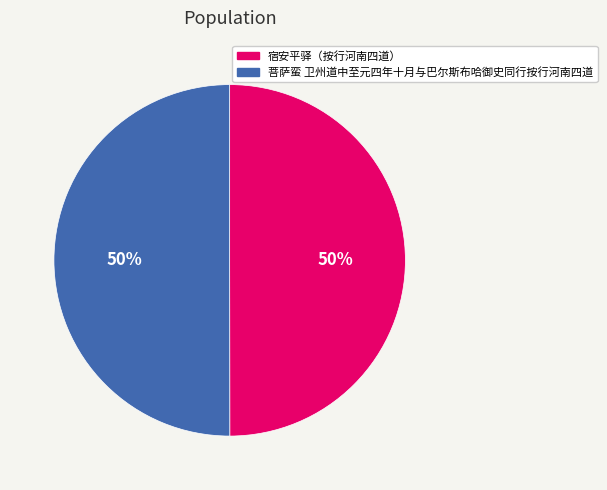

To the nearest percent, what is the combined percentage of 菩萨蛮 卫州道中至元四年十月与巴尔斯布哈御史同行按行河南四道 and 宿安平驿（按行河南四道）?

100%